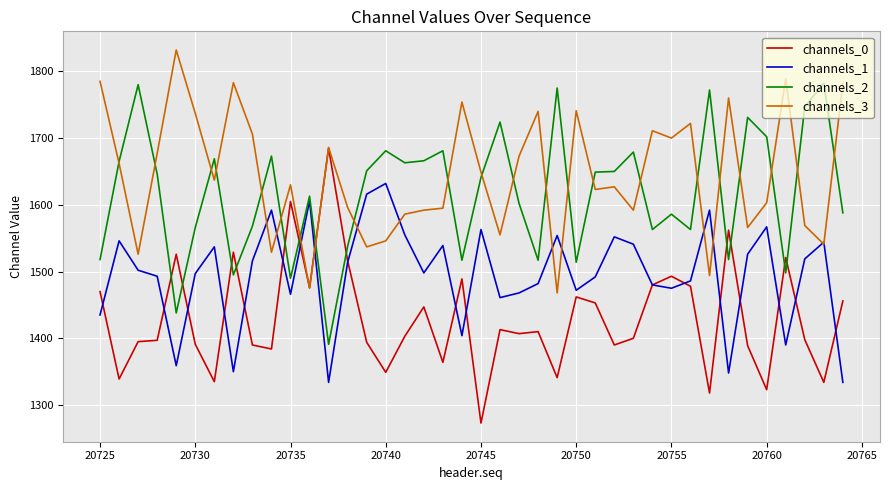

What is the difference between the second highest and second lowest values in the channels_3 series?

314